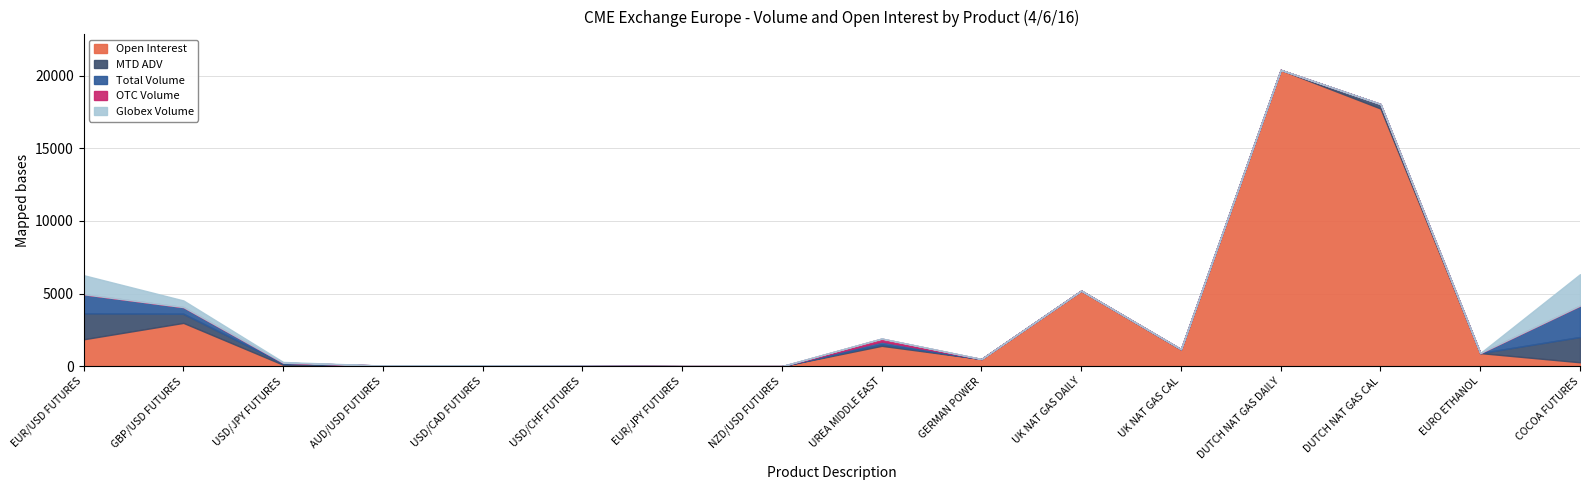

How many series are shown in this chart?

5